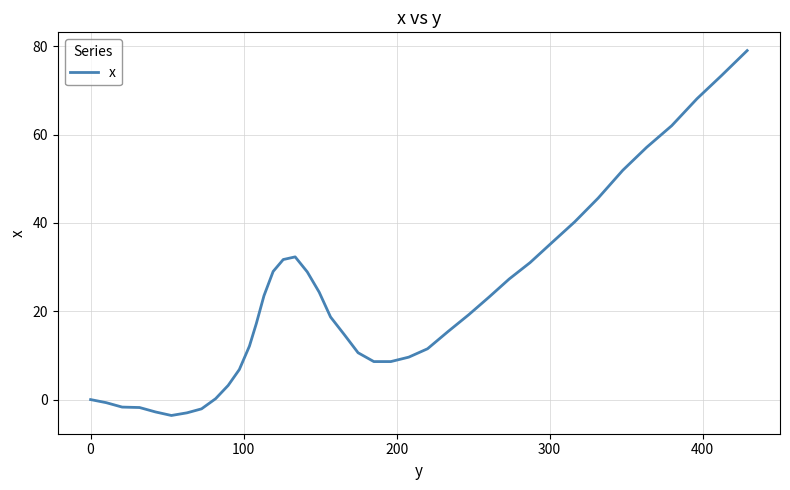

How many distinct data groups are displayed?

1